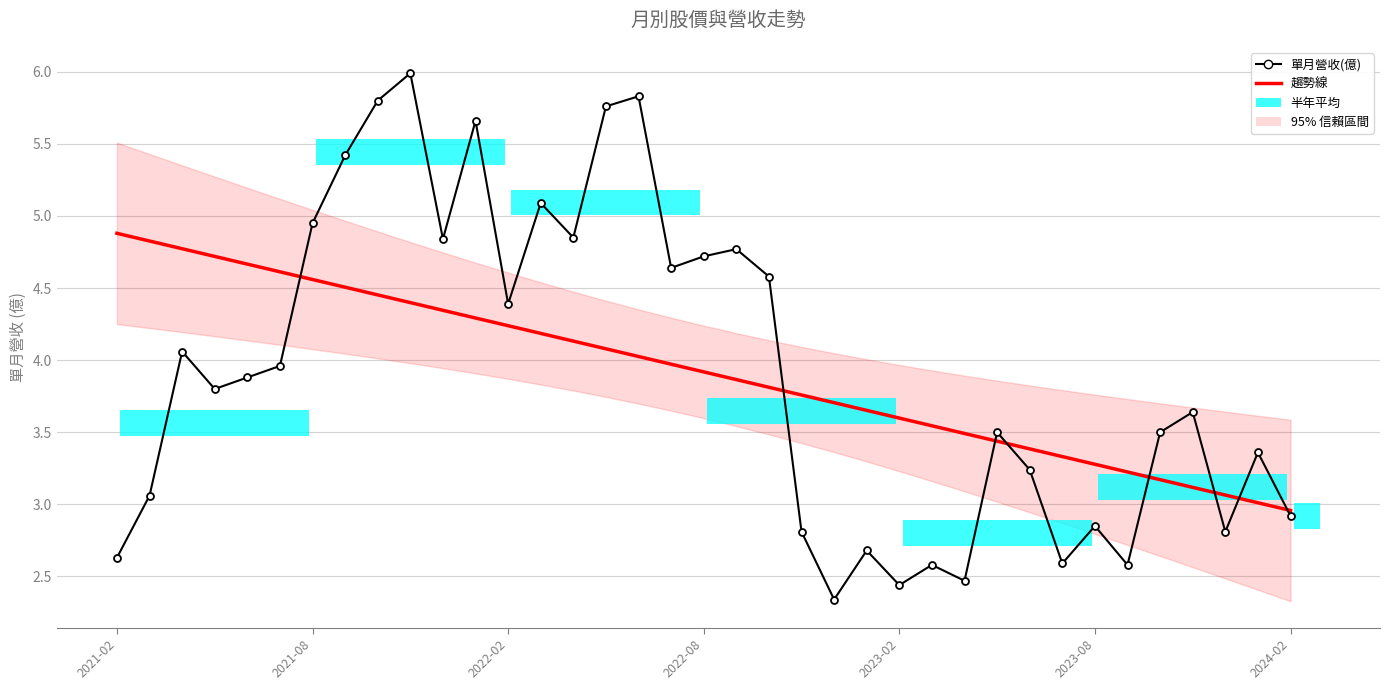

What is the difference between the 單月營收(億) values at 26 and 29?

0.1